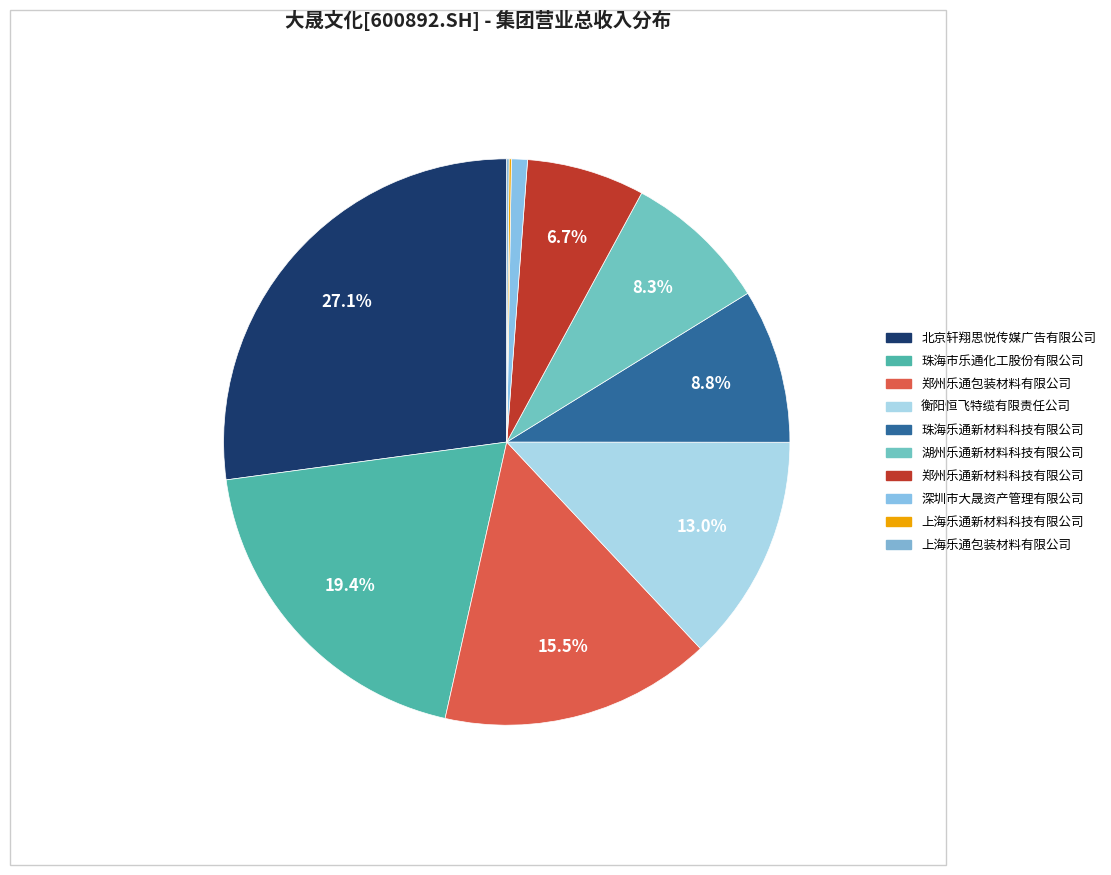

What percentage is the 北京轩翔思悦传媒广告有限公司 slice, to the nearest percent?

27%